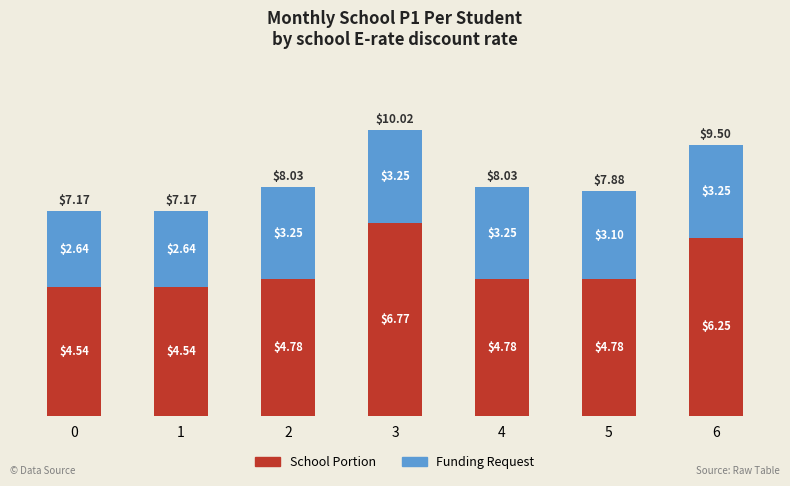

What is the difference between the maximum and second lowest values in the School Portion series?

2.2